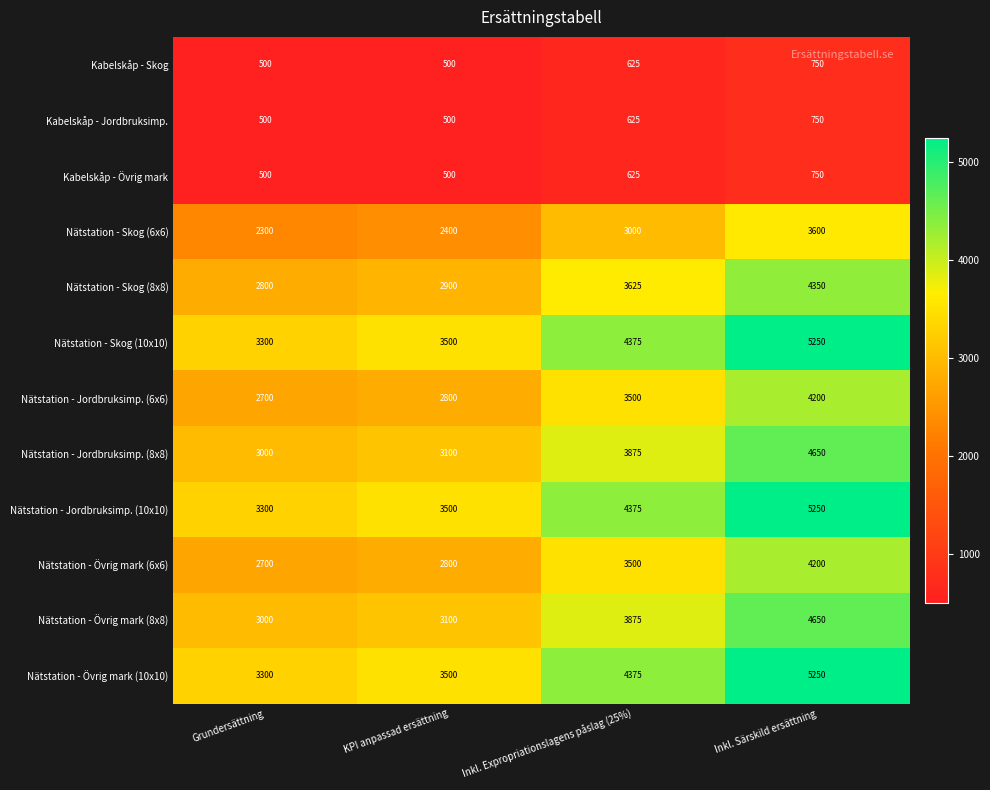

List the labels in order of Nätstation - Övrig mark (10x10) value, smallest first.

Grundersättning, KPI anpassad ersättning, Inkl. Expropriationslagens påslag (25%), Inkl. Särskild ersättning